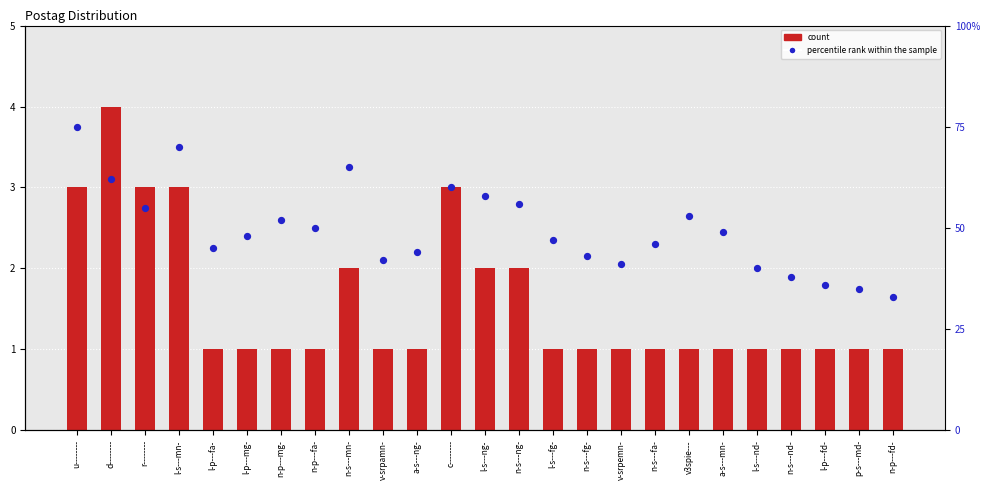

What are all the series names shown in the legend?

count, percentile rank within the sample